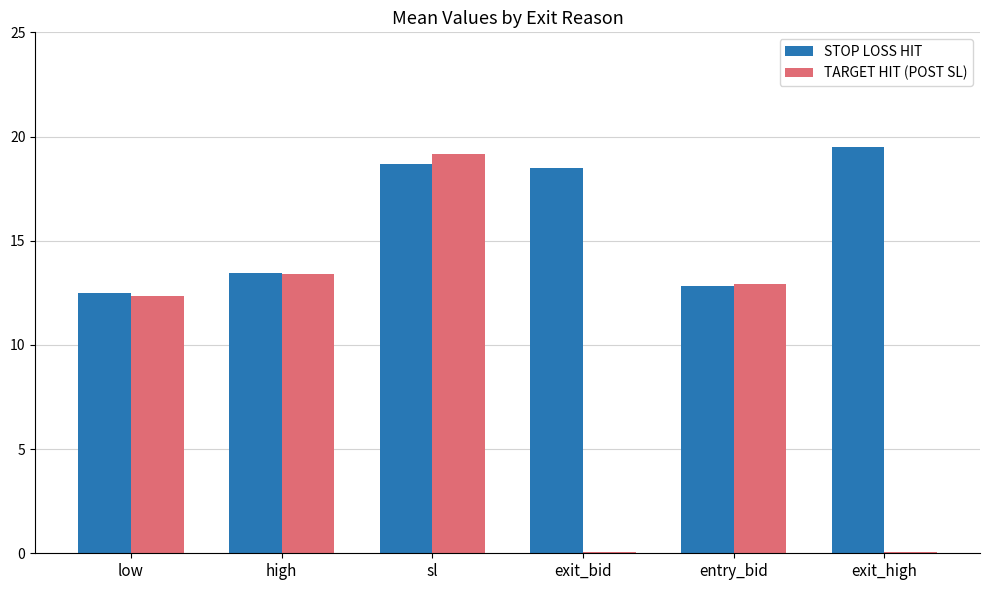

Which series changed the most between high and exit_high?

TARGET HIT (POST SL)